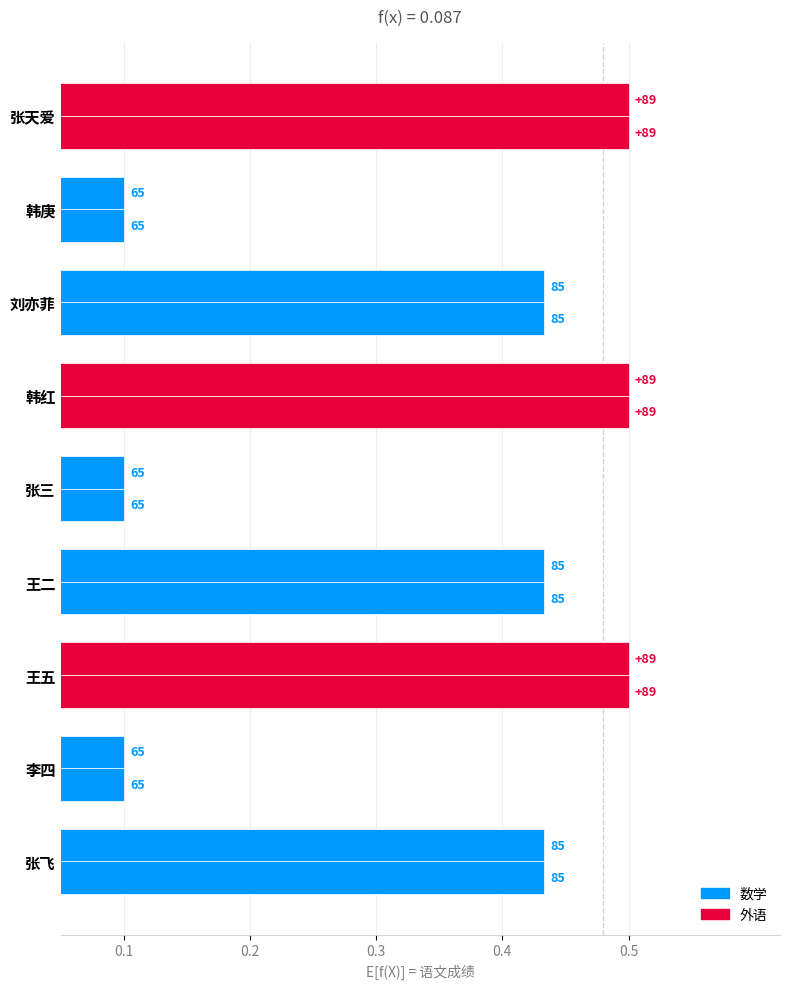

Count the 外语 values in the range 0 to 1.

9